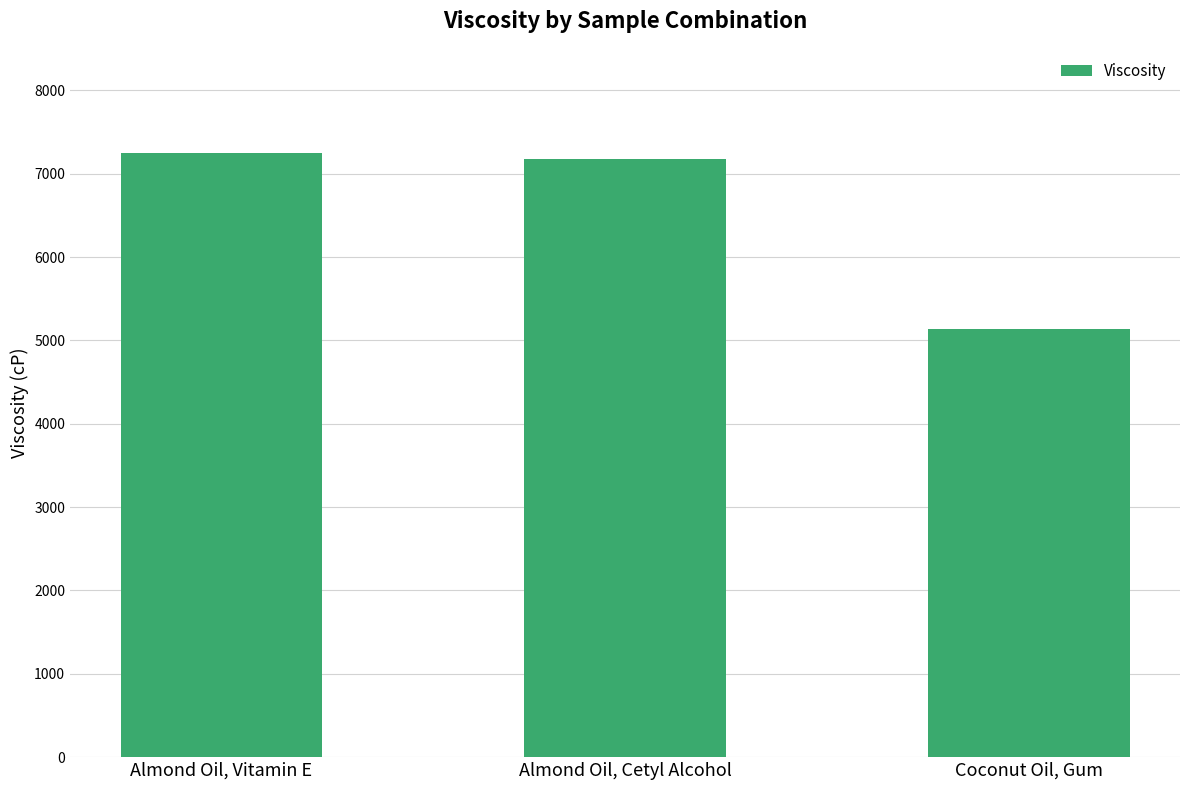

Reading left to right, extract all data points from this chart.

7255.9	7178.1	5140.8